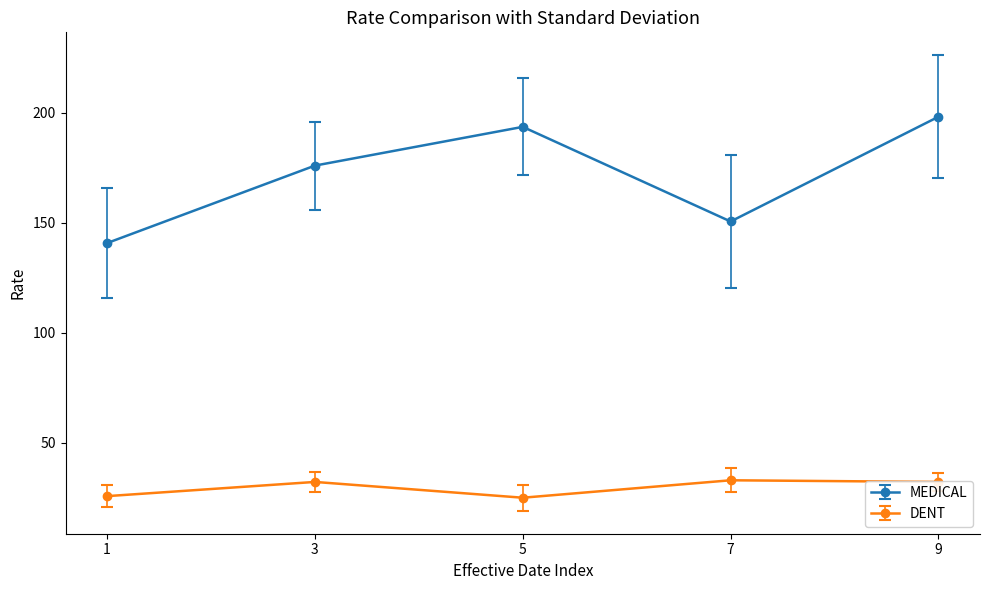

At which category is the sum across all series the highest?

9